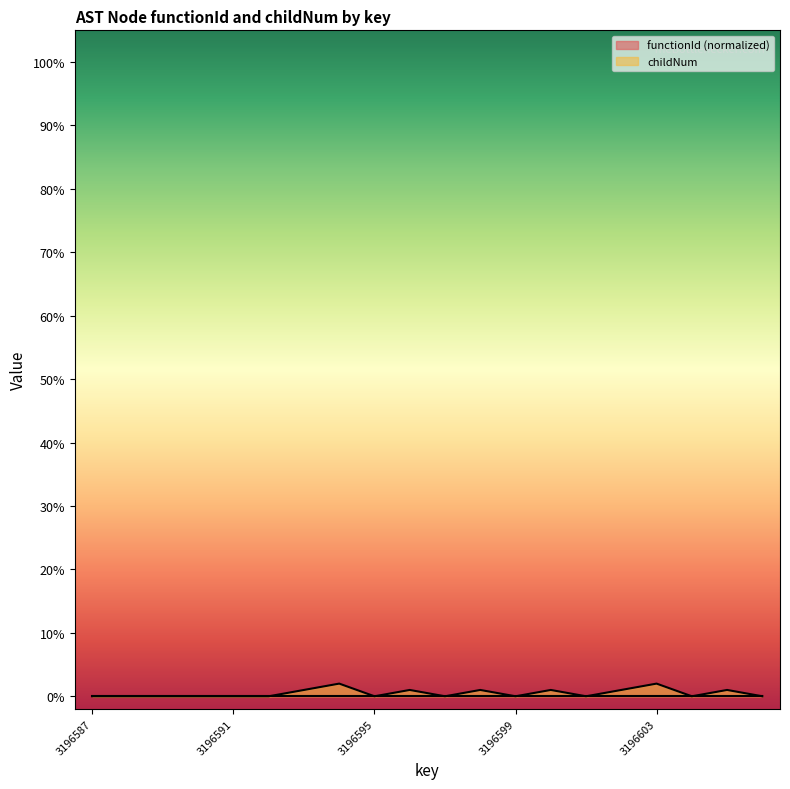

Which label corresponds to the smallest value in the chart?

3196587